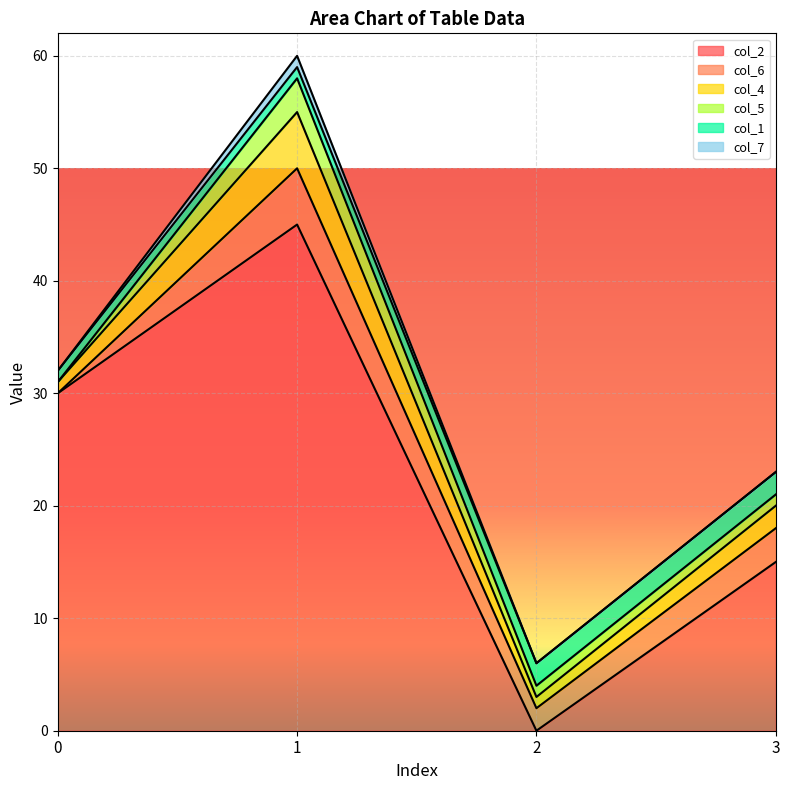

Which series changed the most between 1 and 2?

col_2